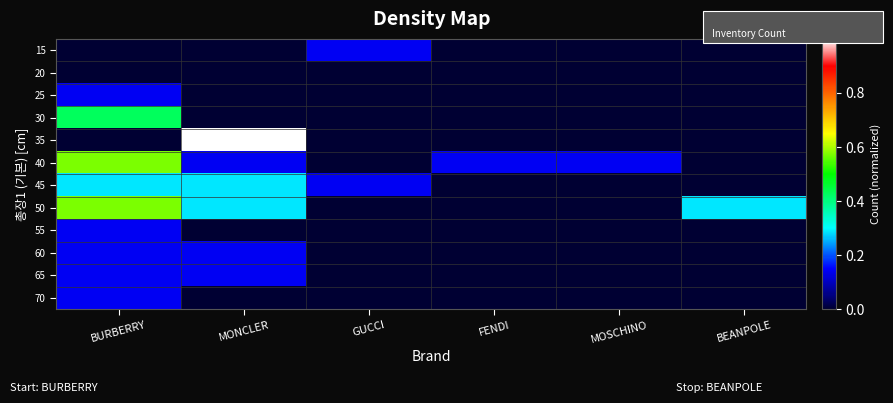

What is the difference between the highest and lowest values at GUCCI?

0.1